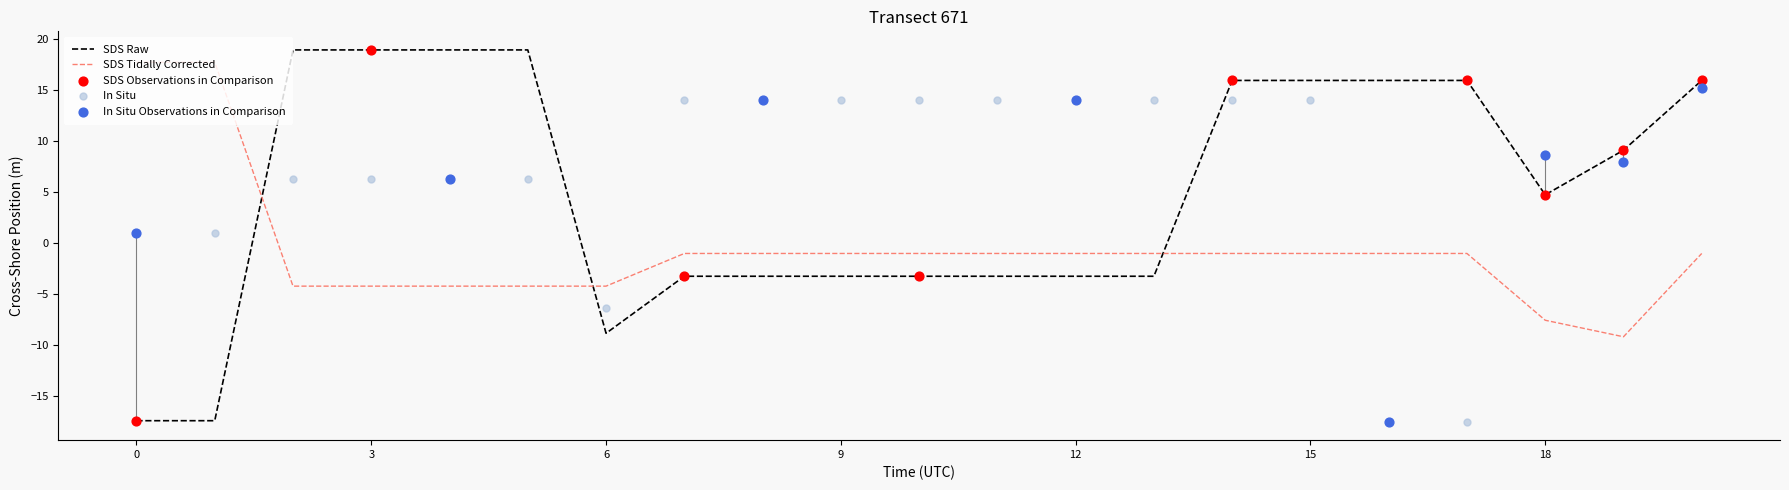

What is the total value across all series at 8?

9.7